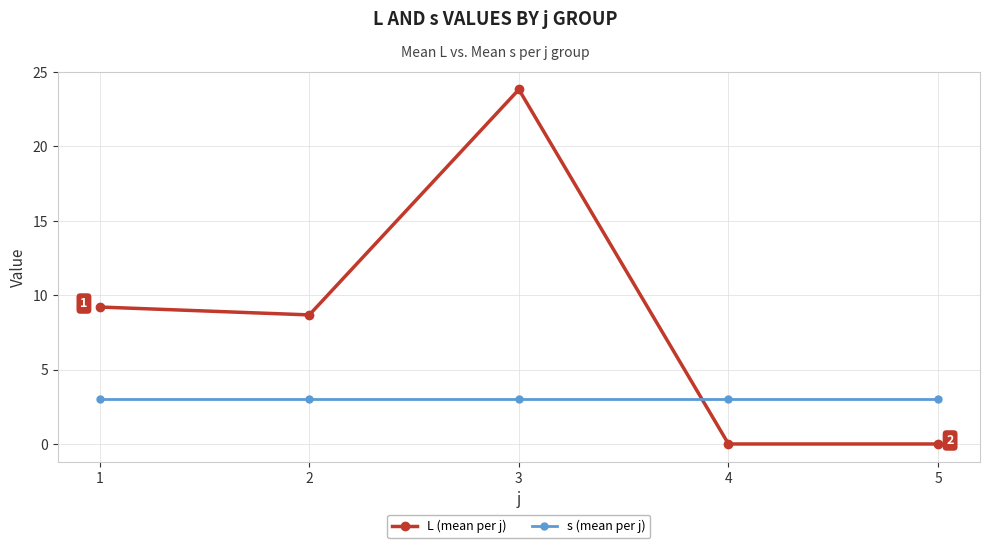

Reading left to right, what are all the values shown in this chart?

L (mean per j): 9.2	8.7	23.8	0.0	0.0
s (mean per j): 3.0	3.0	3.0	3.0	3.0